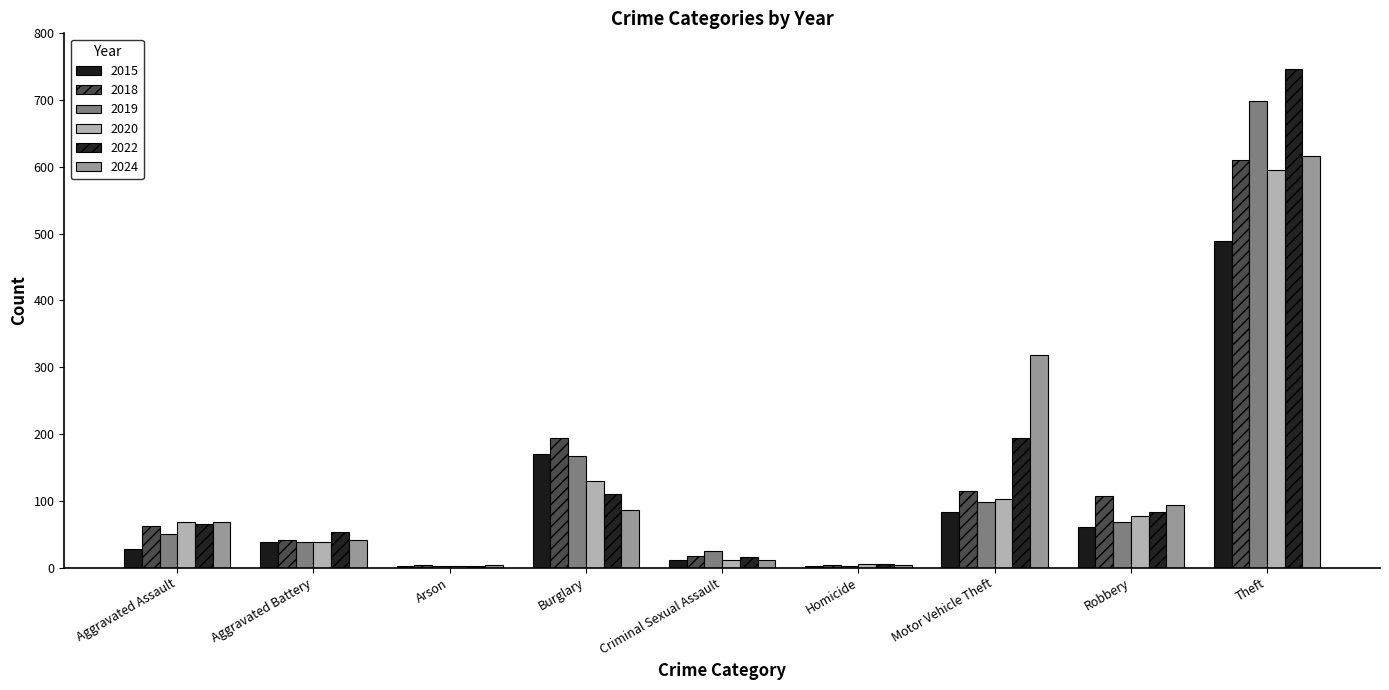

Where does the 2022 series first go above 66?

Burglary